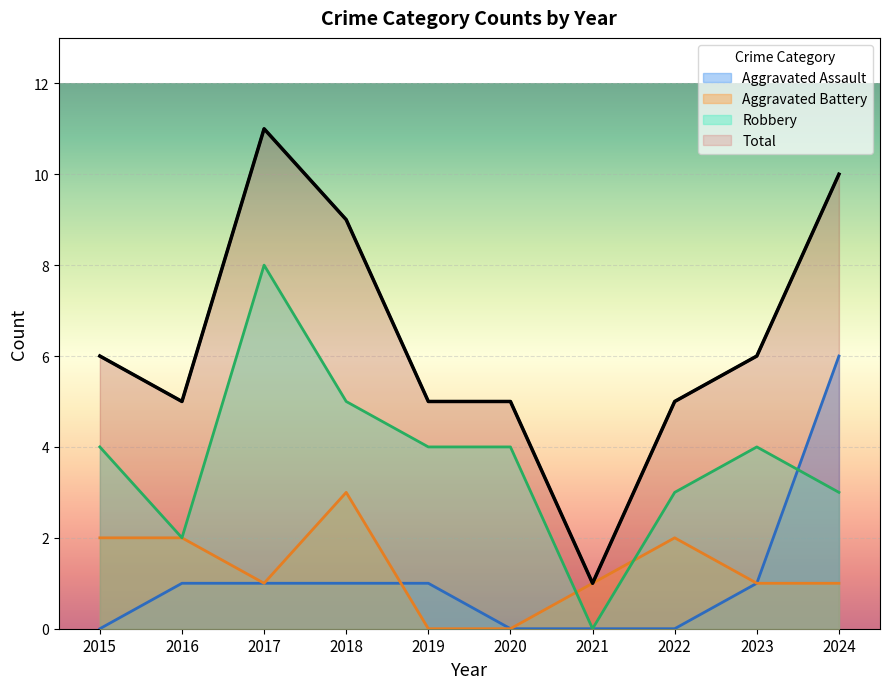

Where does the Robbery series first go above 4?

2017